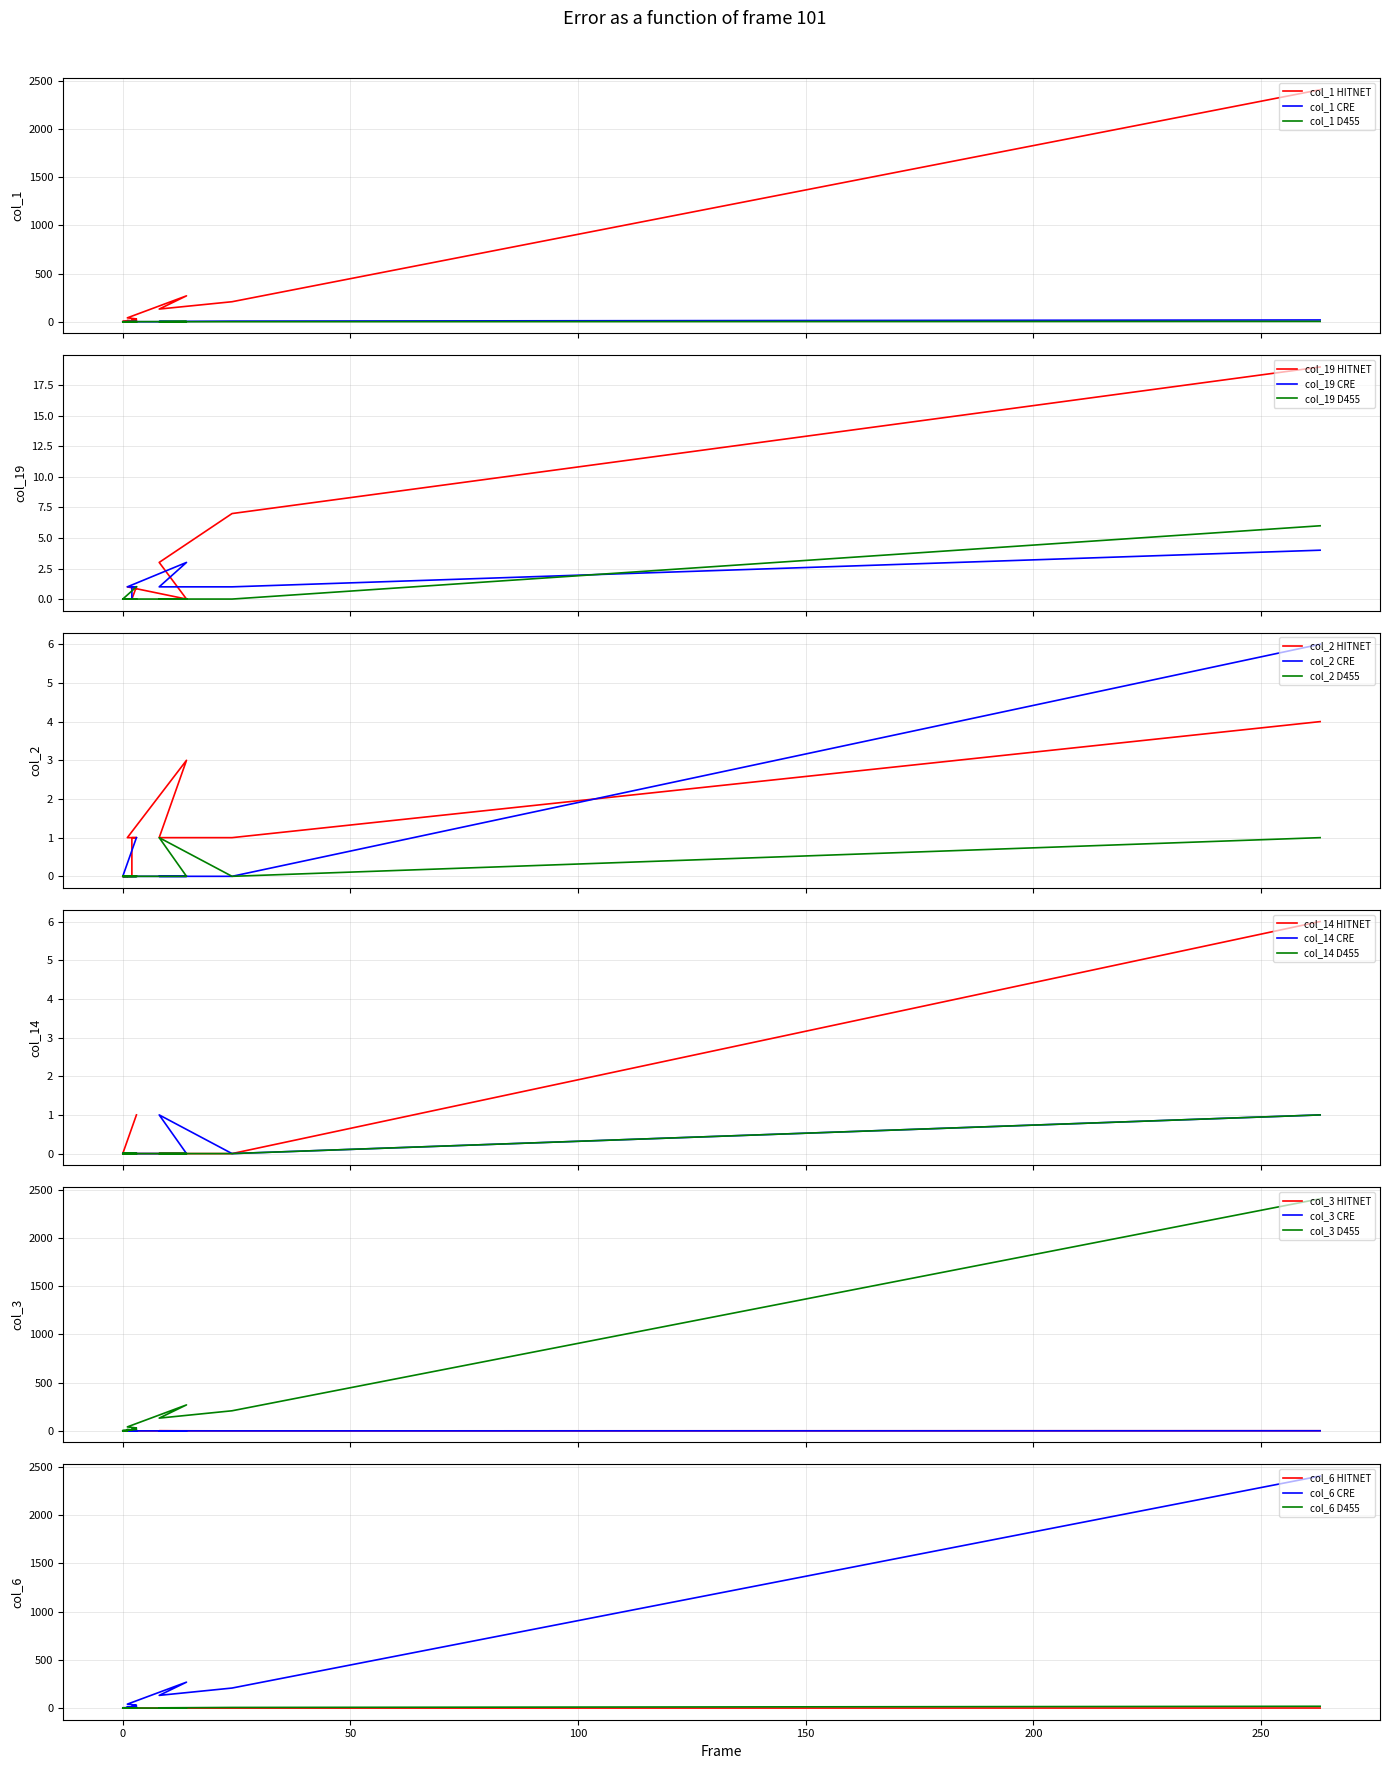

Does the chart have visible grid lines?

Yes